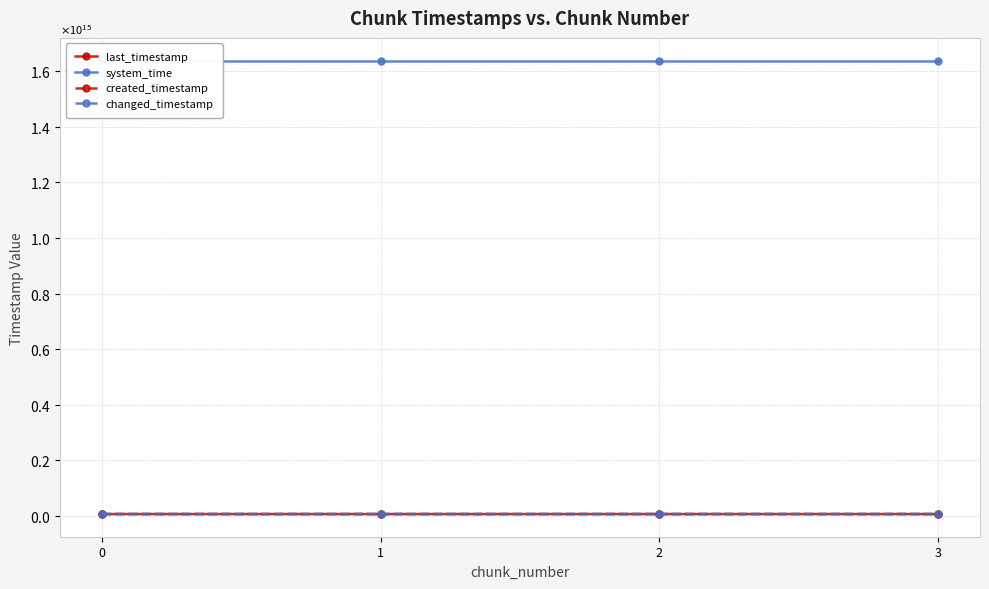

The changed_timestamp series shows 2345023289200 at 0. True or false?

False